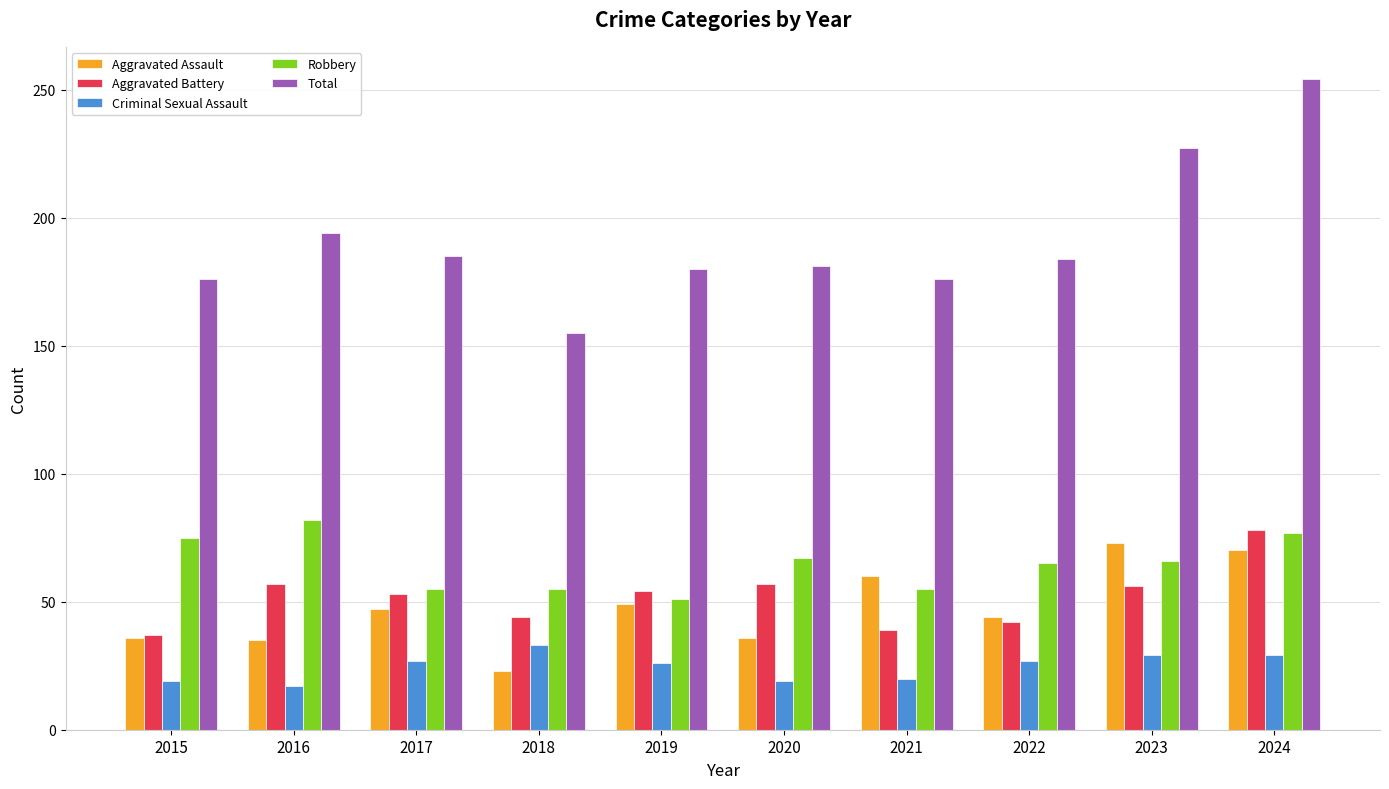

Rank the series by their maximum value, from lowest to highest.

Criminal Sexual Assault, Aggravated Assault, Aggravated Battery, Robbery, Total